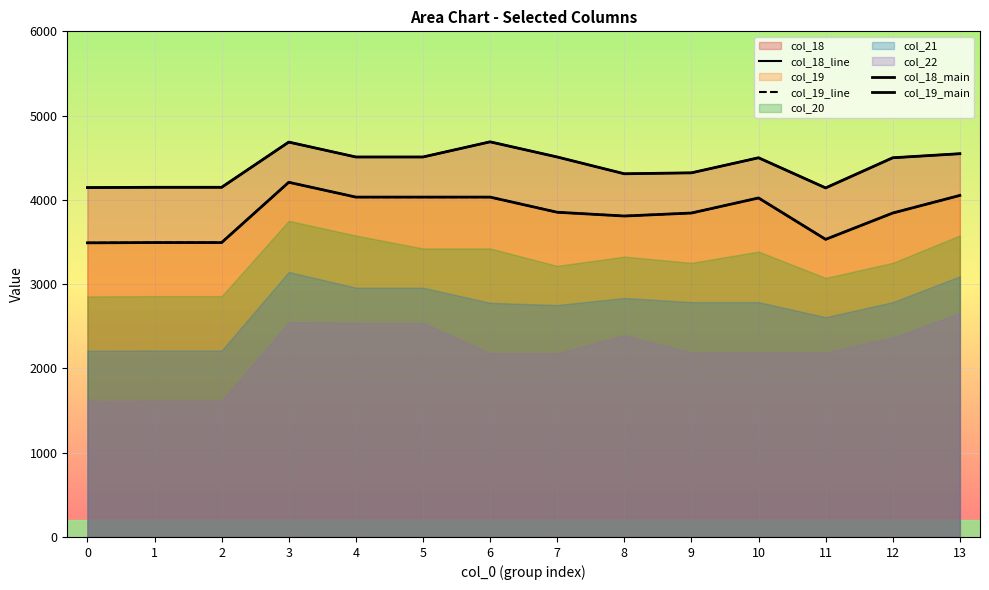

At which label is col_18_main closest to 4415?

10